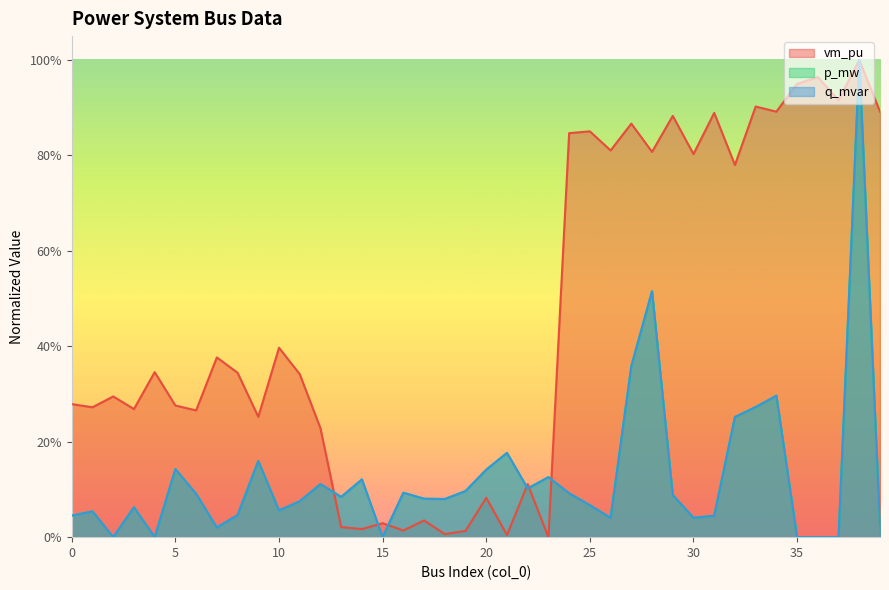

List the series in order of their peak value, lowest first.

vm_pu, p_mw, q_mvar